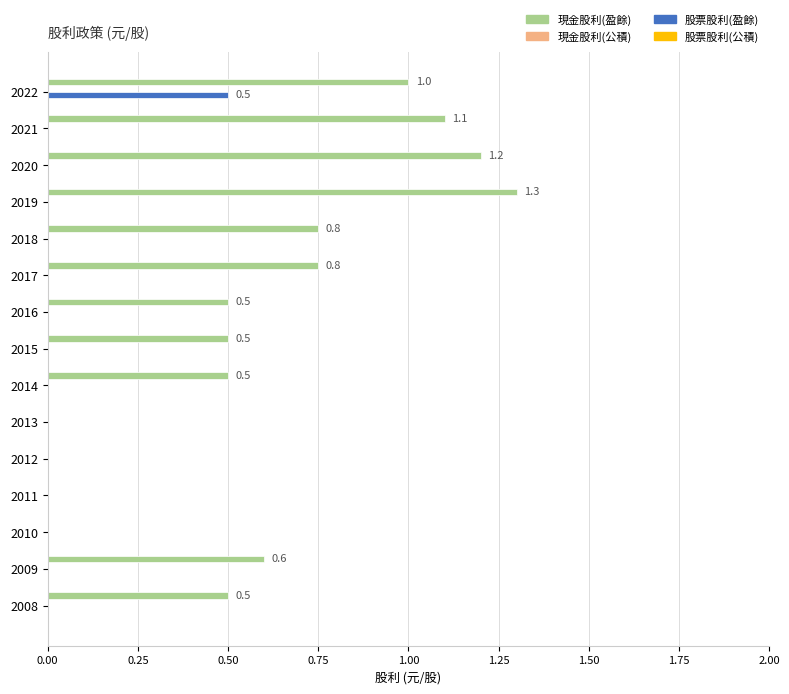

The 股票股利(盈餘) series shows -0.3 at 2019. True or false?

False